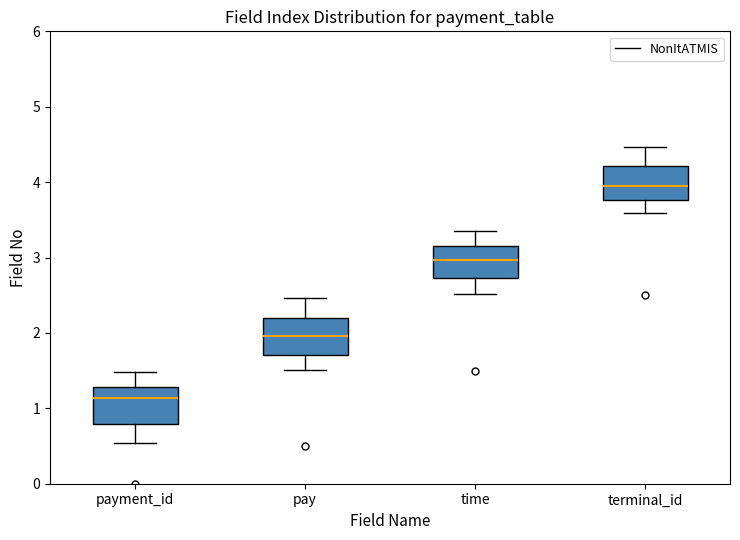

Reading left to right, transcribe this box plot: for each box, give where its median line is, the range the box spans, and where its two whiskers end, as read against the y-axis. The values are not printed on the chart, so give them approximately, as read against the axis.

payment_id: median 1.1, box 0.8 to 1.3, whiskers 0.5 to 1.5
pay: median 2.0, box 1.7 to 2.2, whiskers 1.5 to 2.5
time: median 3.0, box 2.7 to 3.1, whiskers 2.5 to 3.4
terminal_id: median 3.9, box 3.8 to 4.2, whiskers 3.6 to 4.5